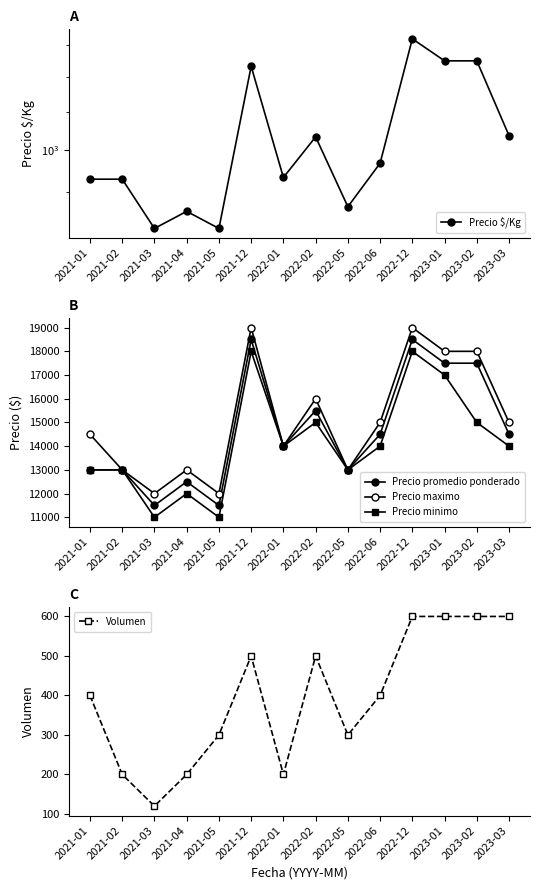

Which series has the widest spread of values?

Precio promedio ponderado